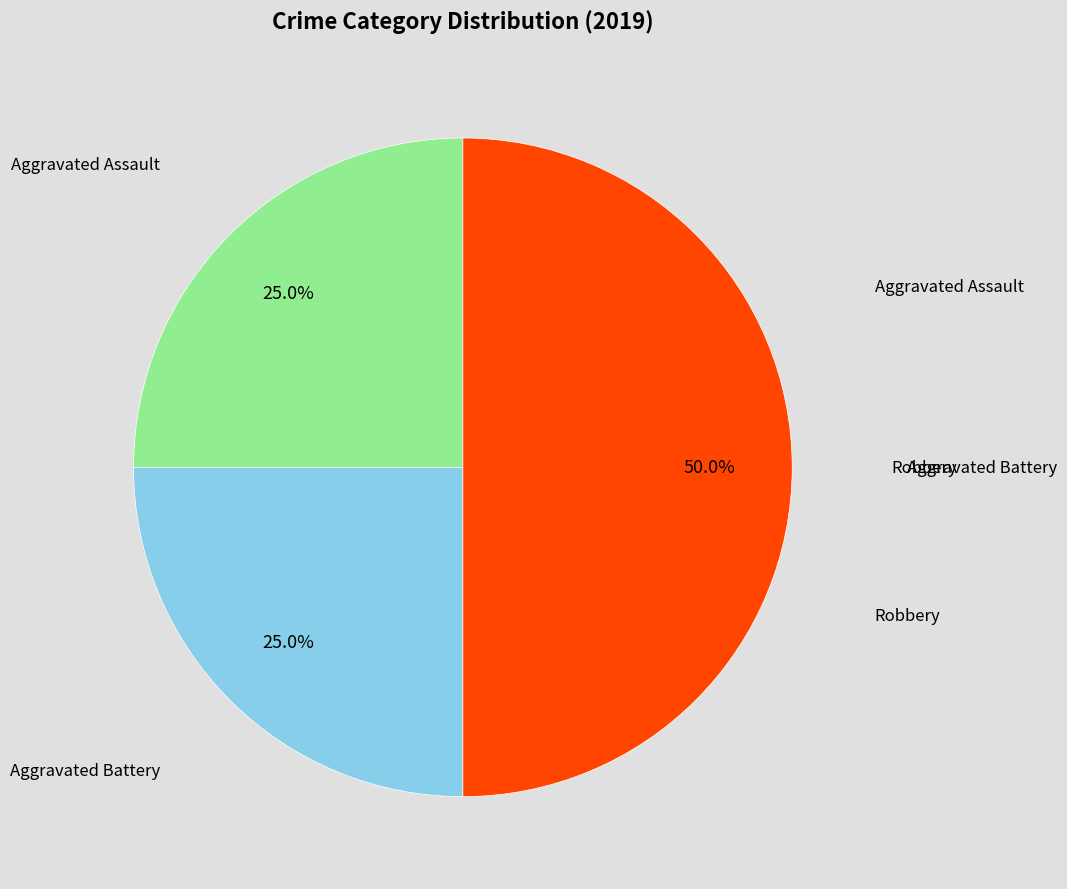

How many segments does this pie chart have?

3